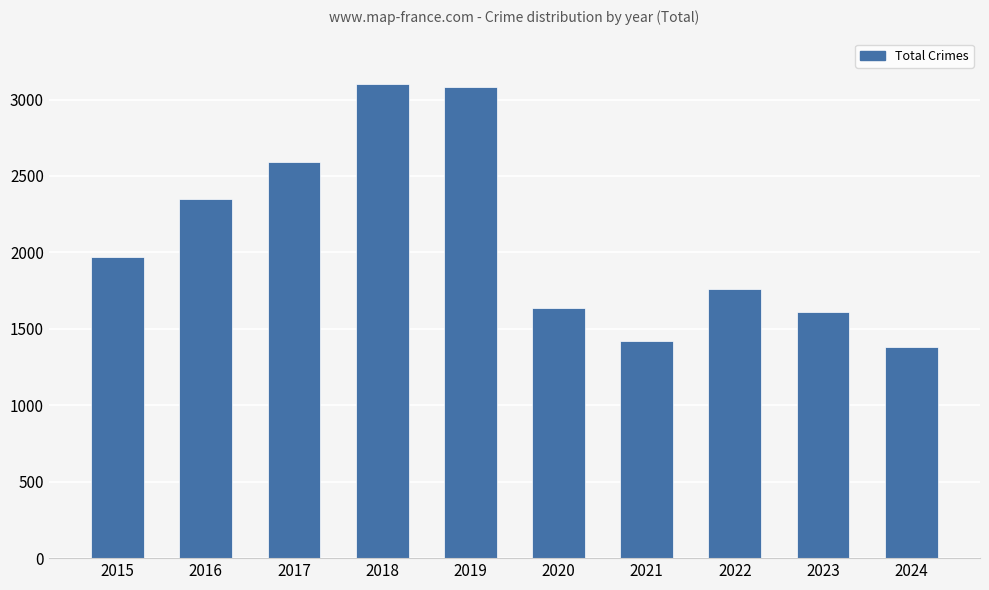

What is the average value?

2091